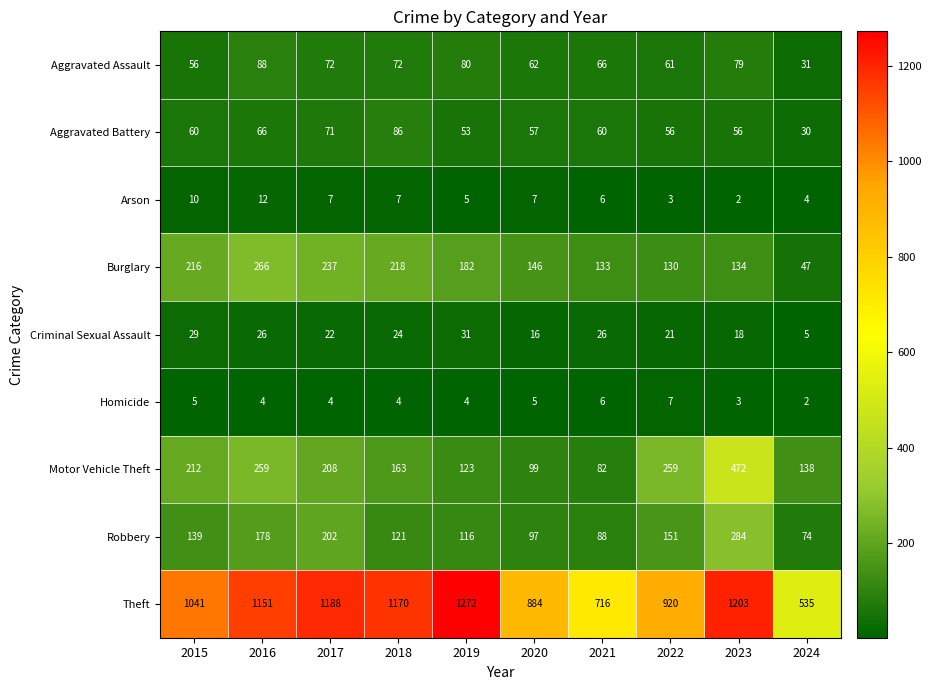

What is the minimum value shown in the chart?

2